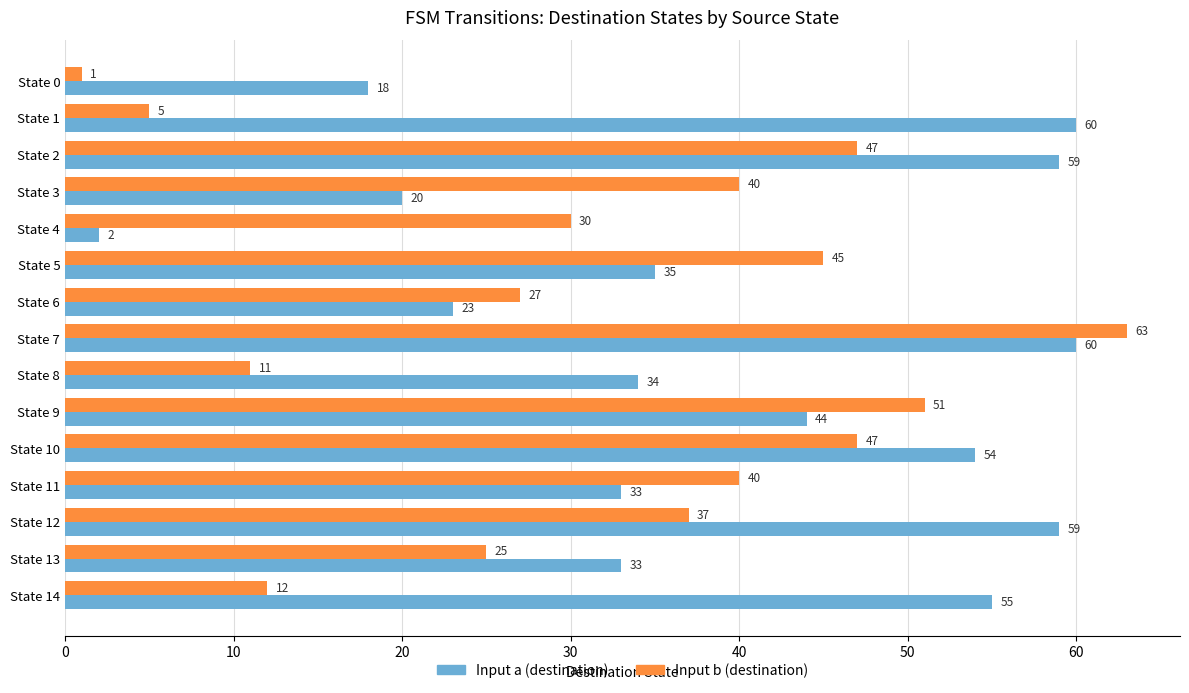

Is the value of Input b (destination) at State 7 greater than the value of Input a (destination) at State 4?

Yes